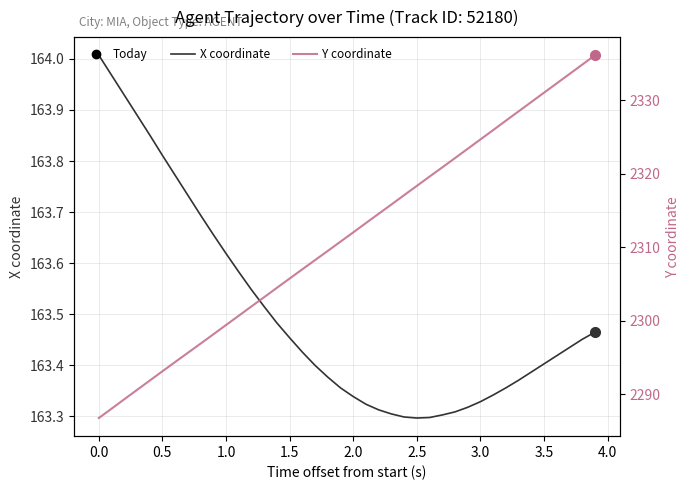

The X coordinate series shows 60.3 at 1.5. True or false?

False